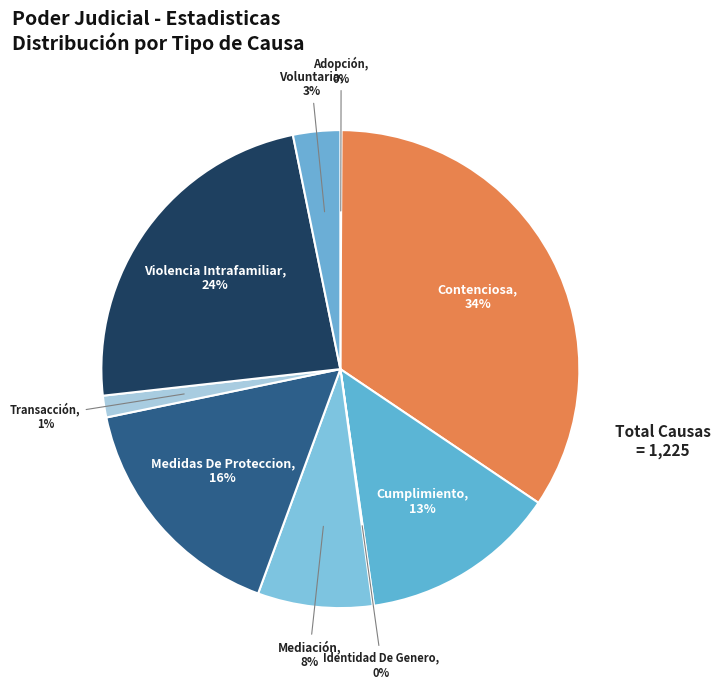

What is the largest slice in the pie chart?

Contenciosa